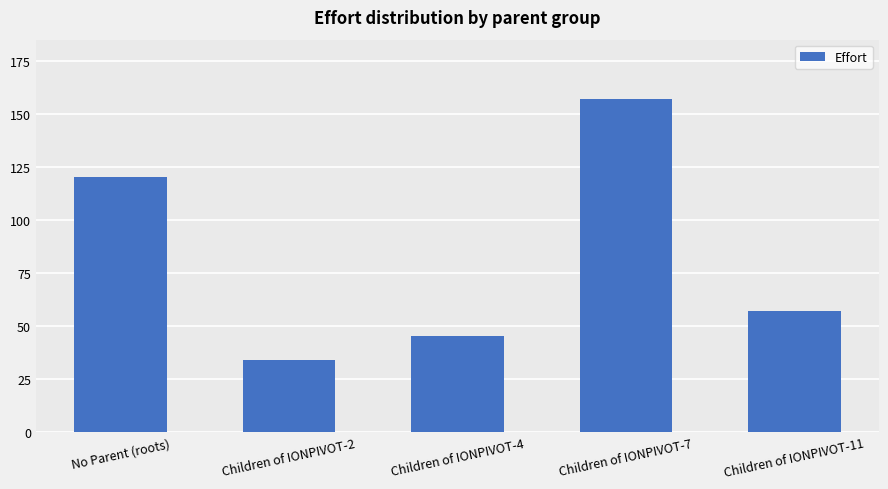

What is the change in value from No Parent (roots) to Children of IONPIVOT-11?

-63